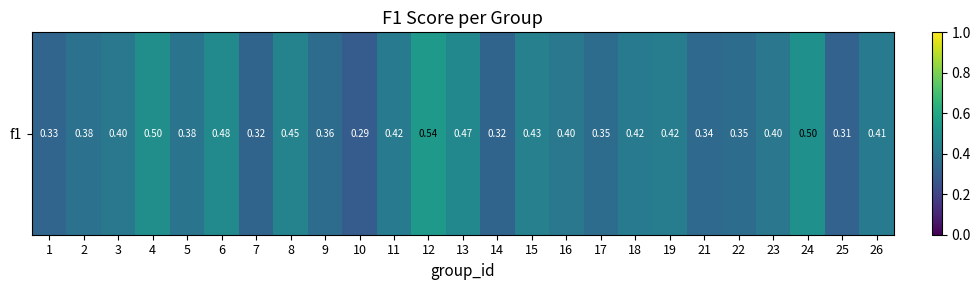

List the labels in order of value, largest first.

12, 24, 4, 6, 13, 8, 15, 19, 18, 11, 26, 3, 16, 23, 5, 2, 9, 17, 22, 21, 1, 7, 14, 25, 10